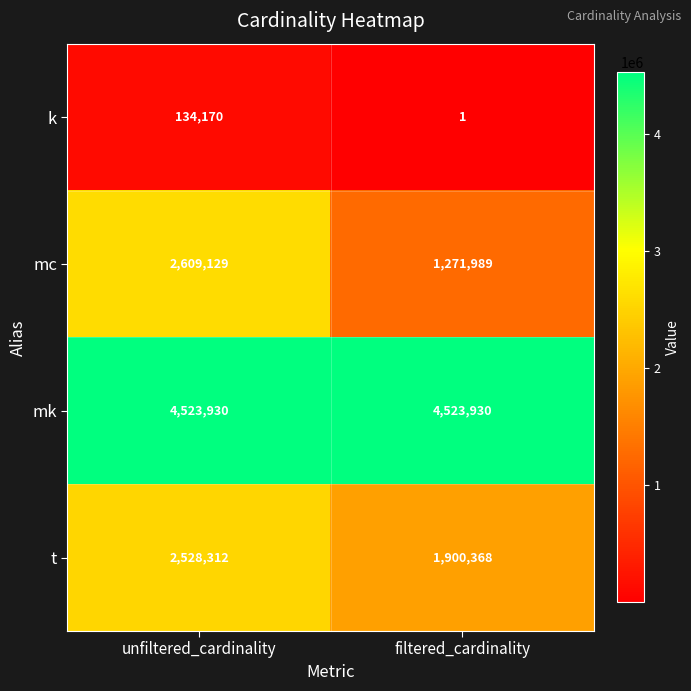

What is the sum of the t values at unfiltered_cardinality and filtered_cardinality?

4428680